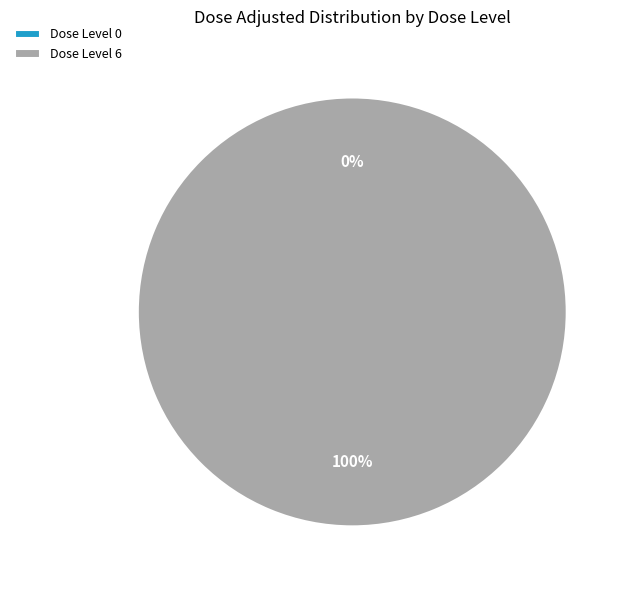

To the nearest percent, what is the average slice percentage?

50%